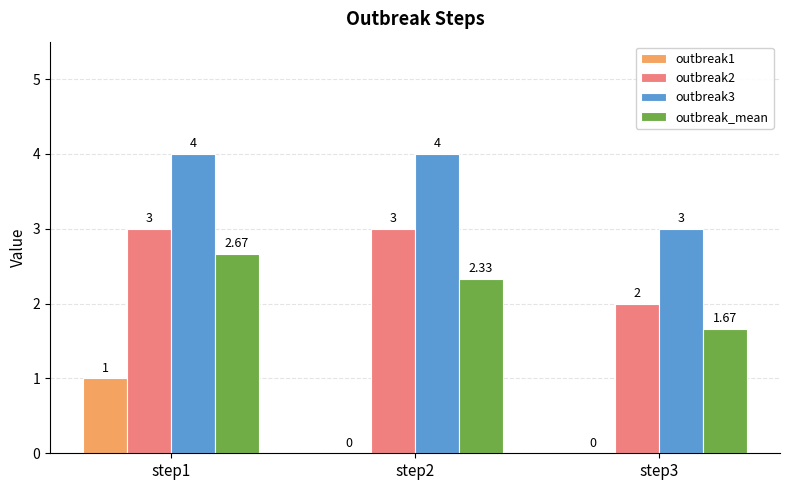

What is the sum of the outbreak1 values at step3 and step1?

1.0